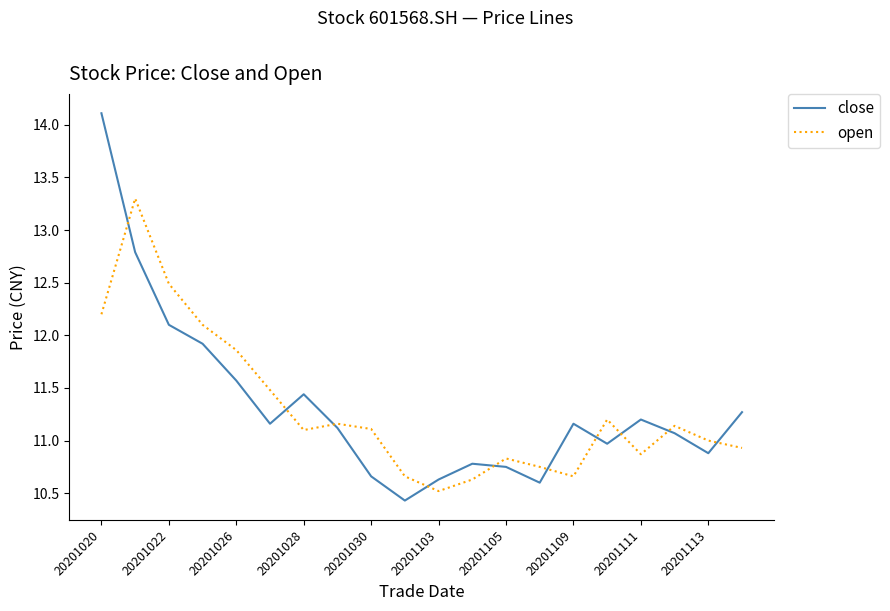

Which series has the widest spread of values?

close